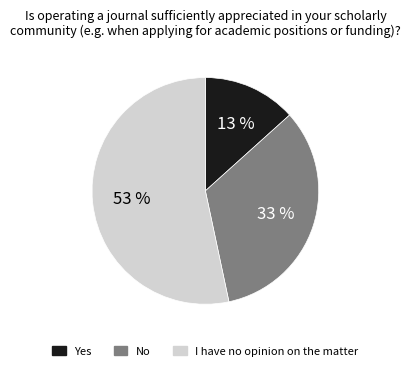

Is there a majority slice in this chart?

Yes